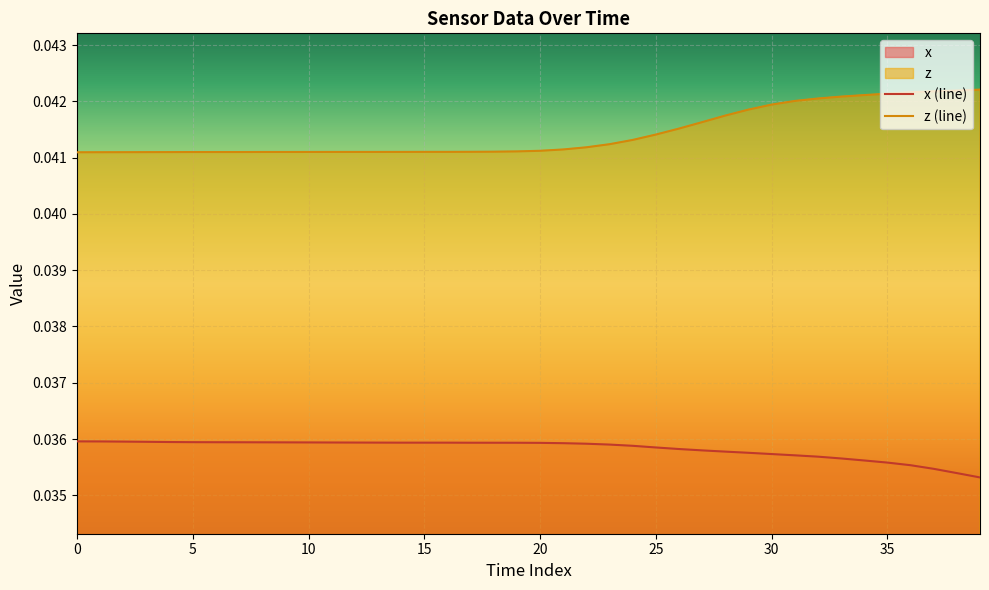

True or false: x (line) and z (line) intersect in this chart.

False